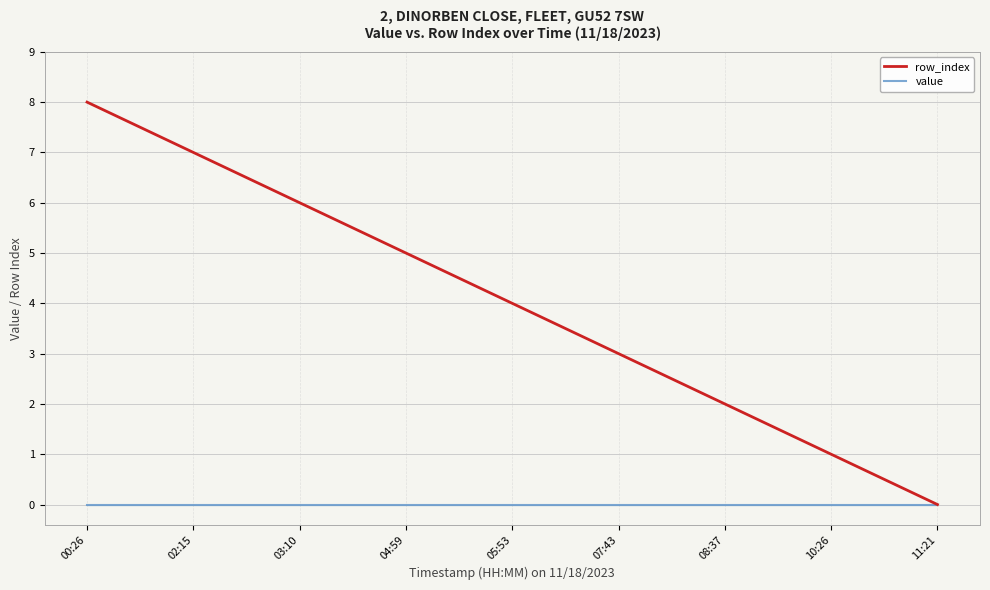

The value of row_index at 02:15 is 11. True or false?

False